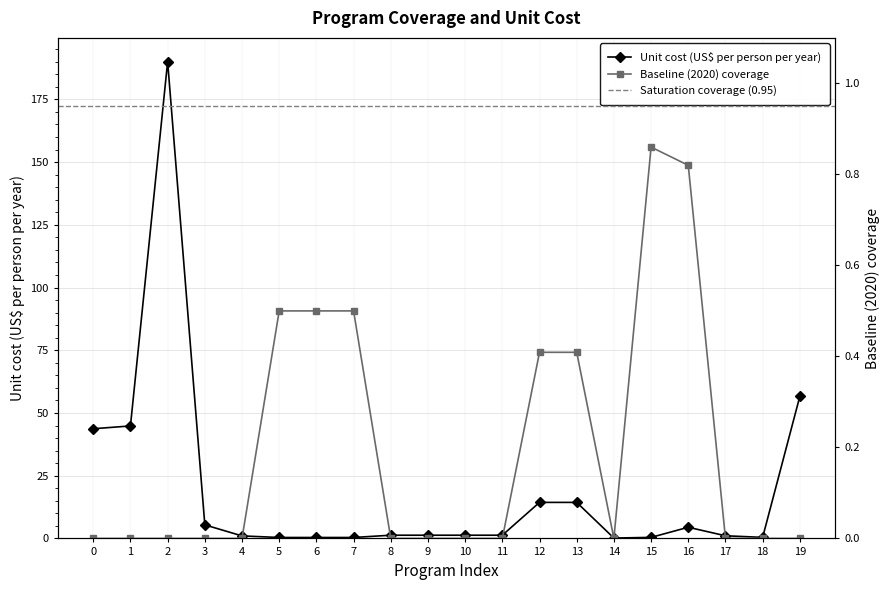

At which category does Unit cost (US$ per person per year) reach its first local peak?

2